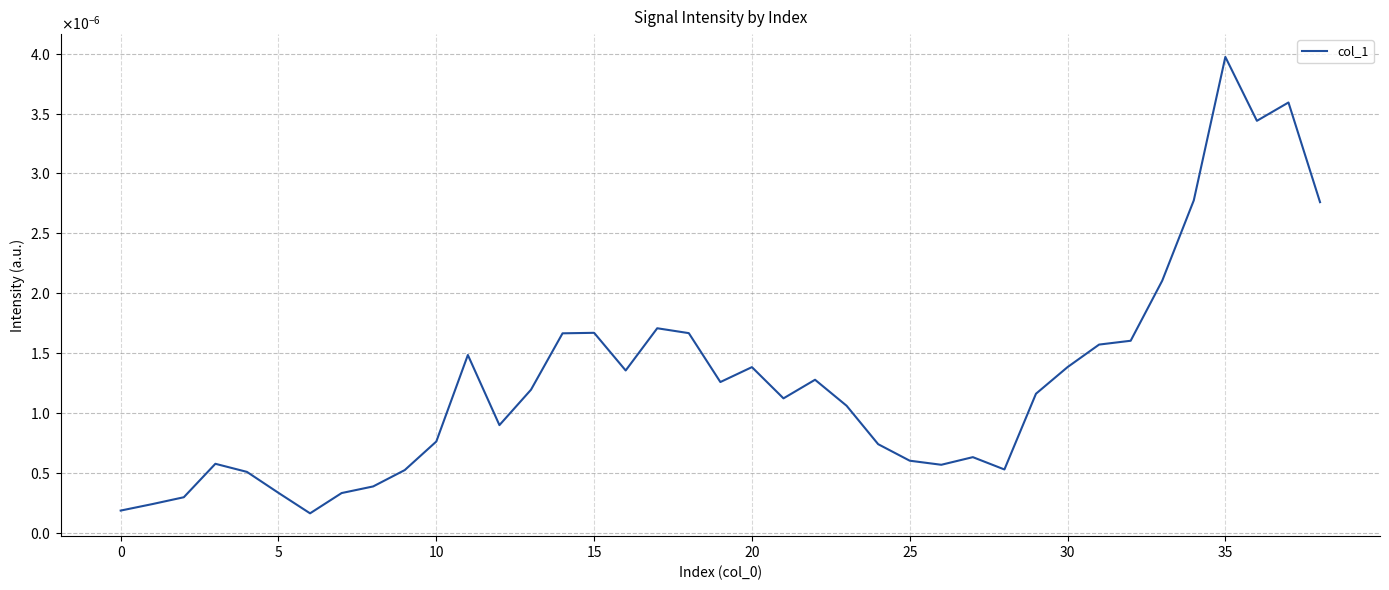

What is the label of the 17th point from the left?

16